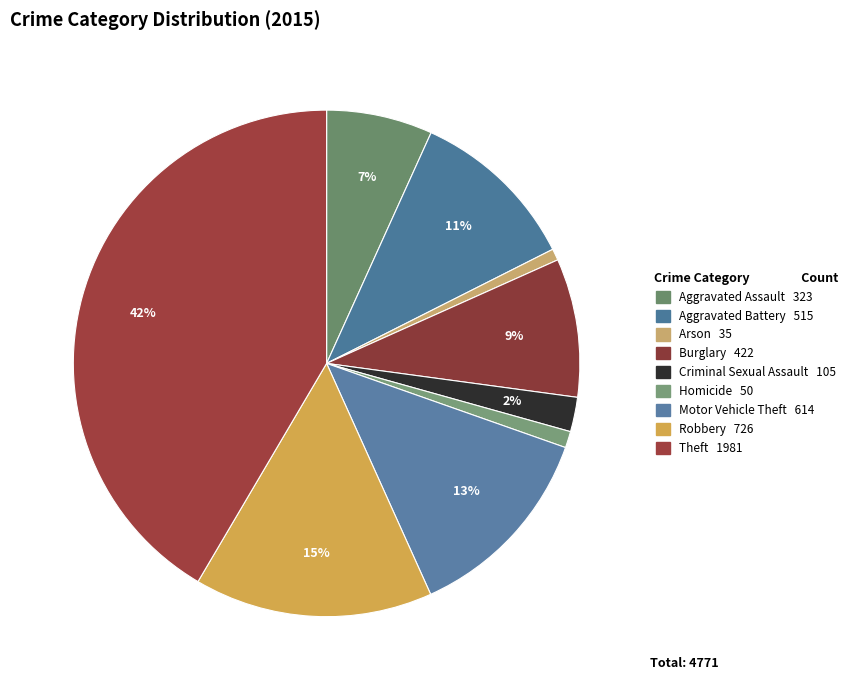

How many slices are in this pie chart?

9